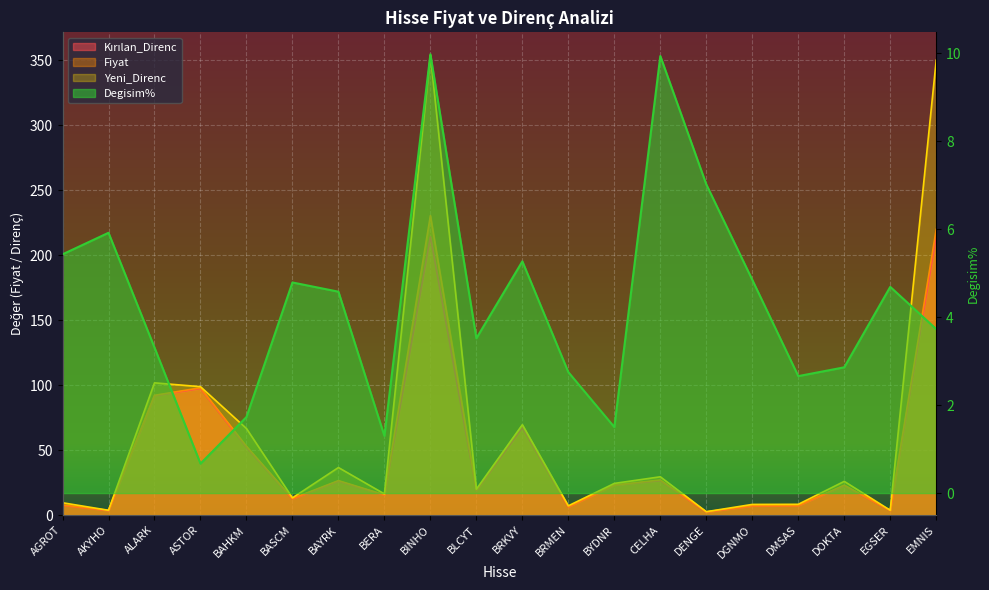

Read the Fiyat value at BLCYT.

19.1